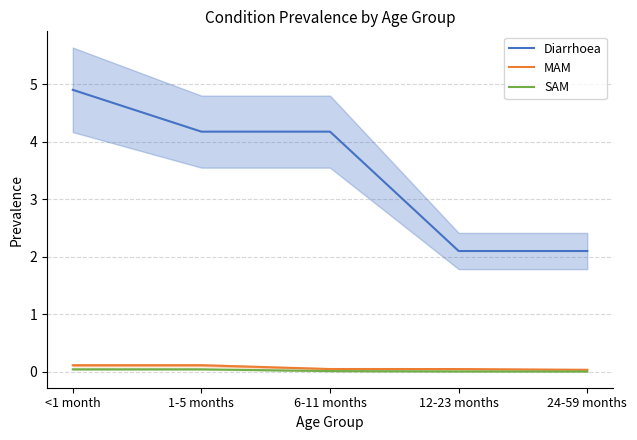

Which series has the widest spread of values?

Diarrhoea